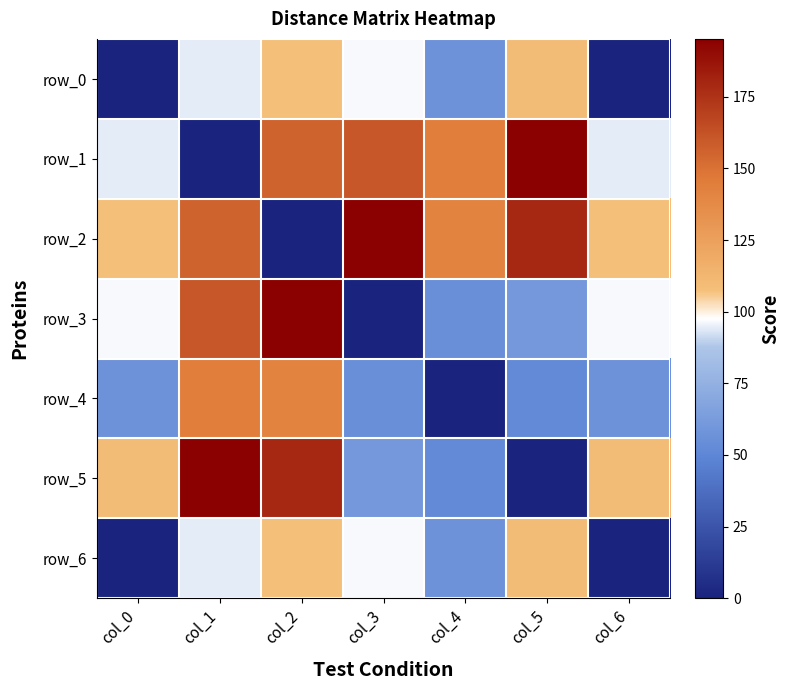

Which series changed the most between col_2 and col_4?

row_2